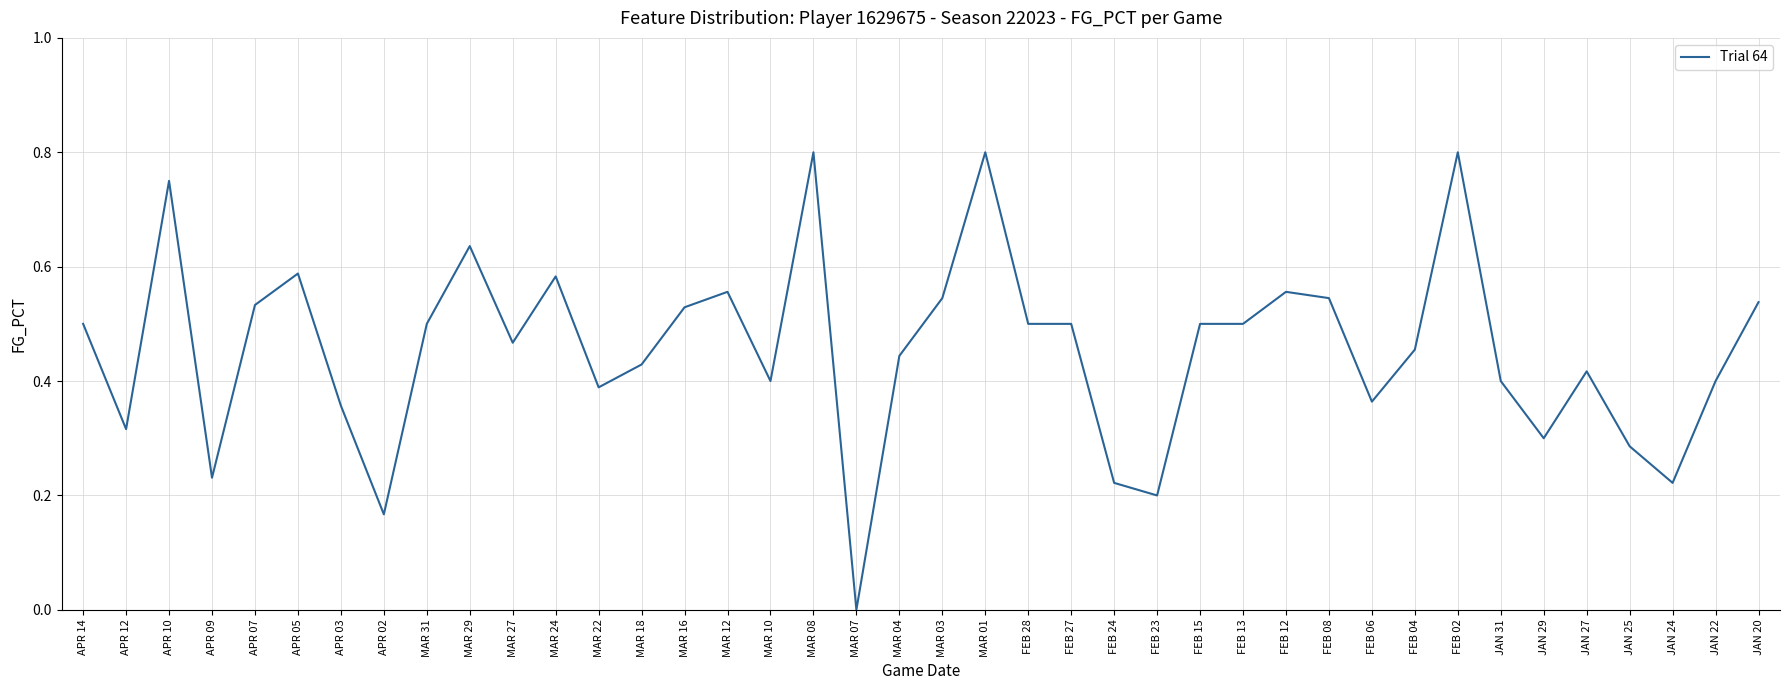

At which category does the data reach its first local valley?

APR 12